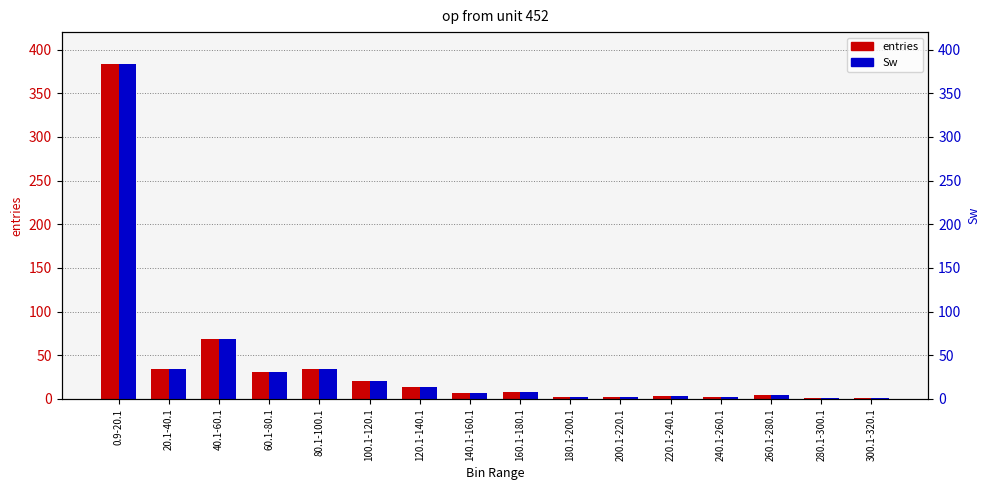

Which series has the largest total across all categories?

entries